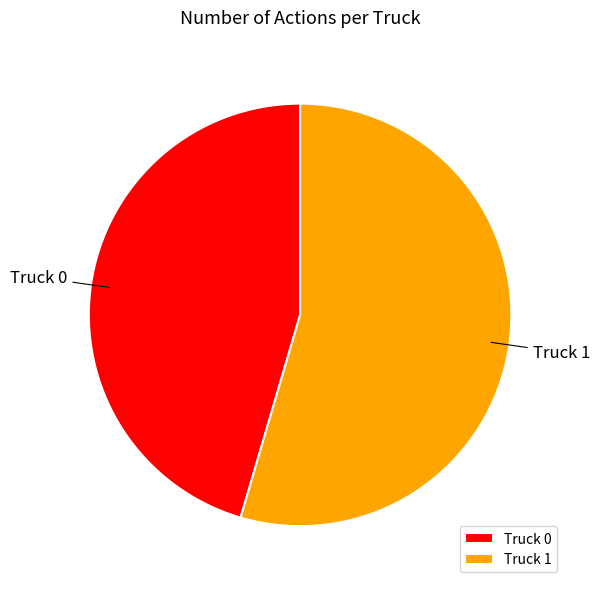

True or false: Truck 0 accounts for 45% of the total.

True